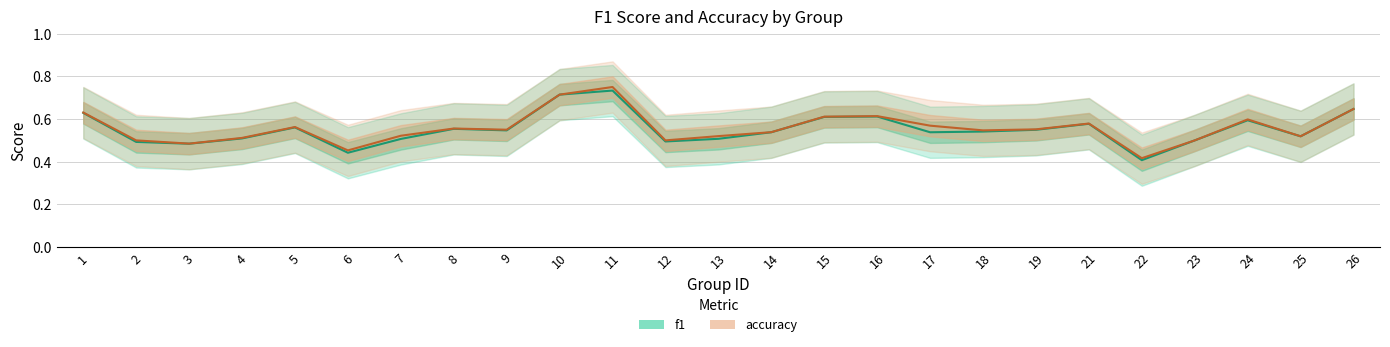

At which label does f1 reach its minimum?

22